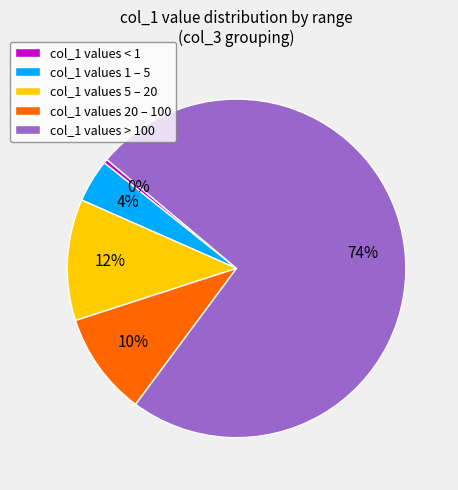

Rank the categories by value from lowest to highest.

col_1 values < 1, col_1 values 1 – 5, col_1 values 20 – 100, col_1 values 5 – 20, col_1 values > 100